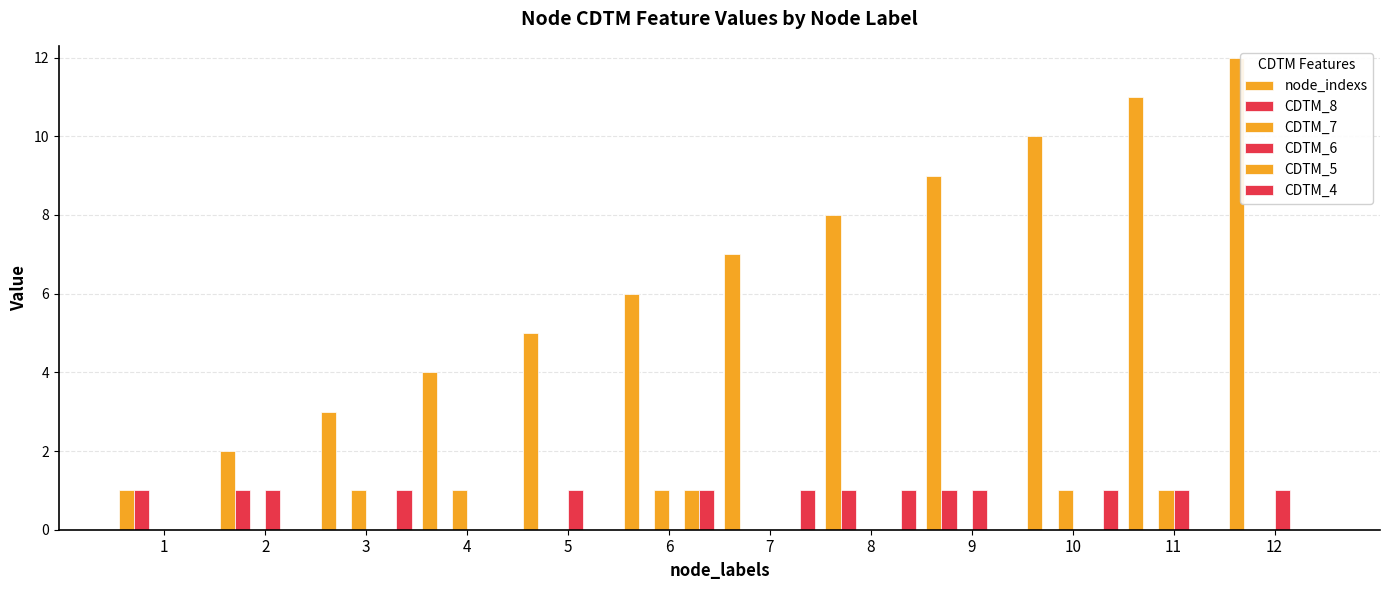

How many groups of bars are there?

12